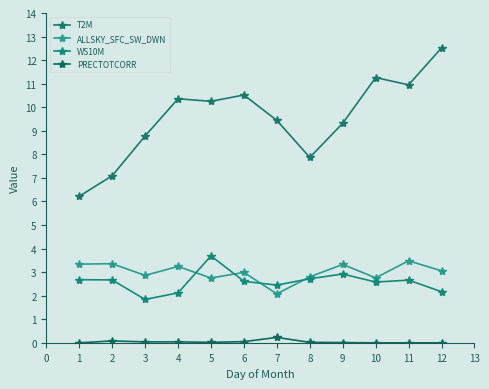

Is it true that T2M equals 12.0 at 7?

False